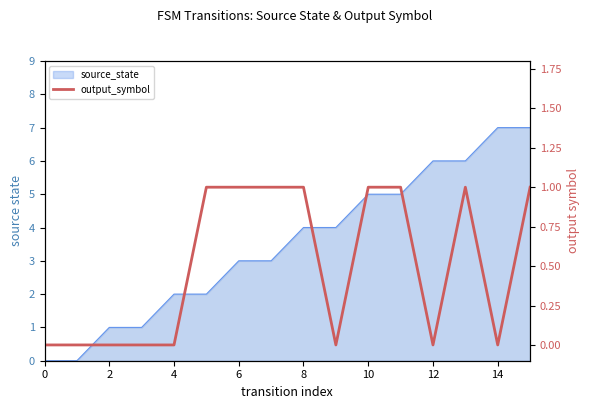

The value at 14 is 0. True or false?

False